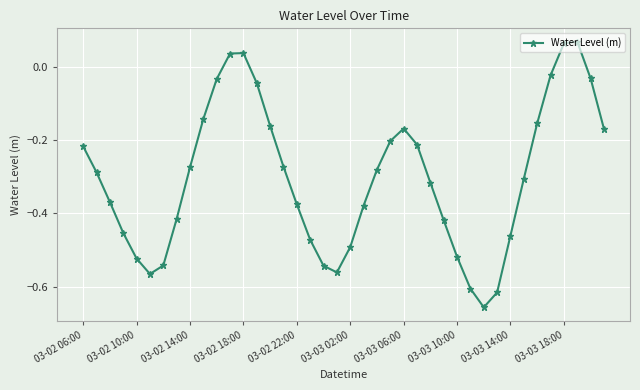

How many interior local peaks (higher than both neighbors) does the data have?

3